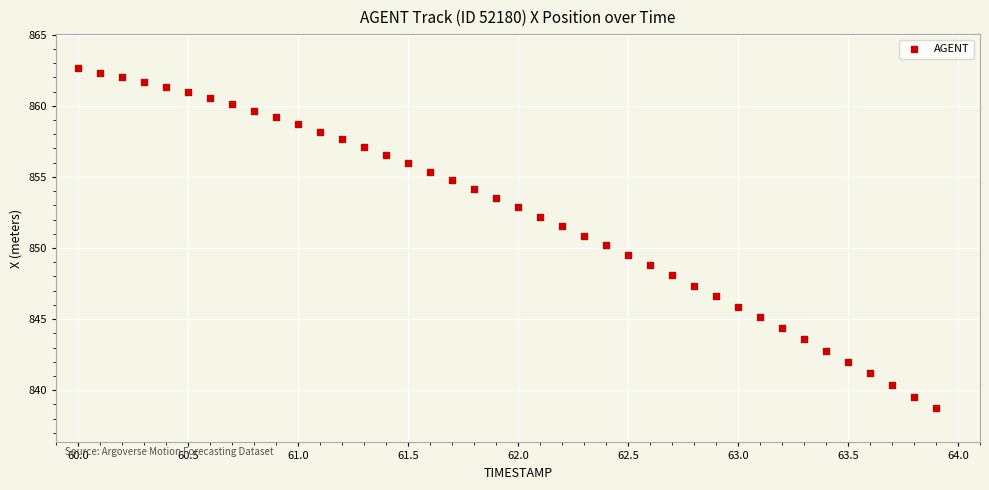

What is the range of Y values (max minus min)?

23.9